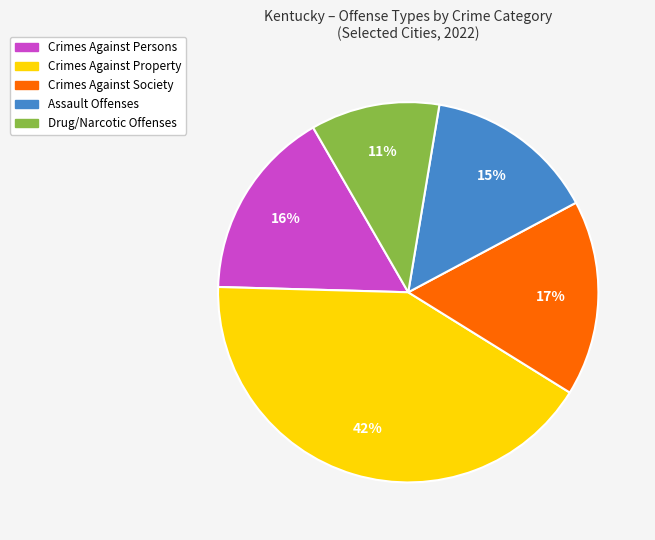

To the nearest percent, what is the difference between the largest and smallest slice percentages?

31%